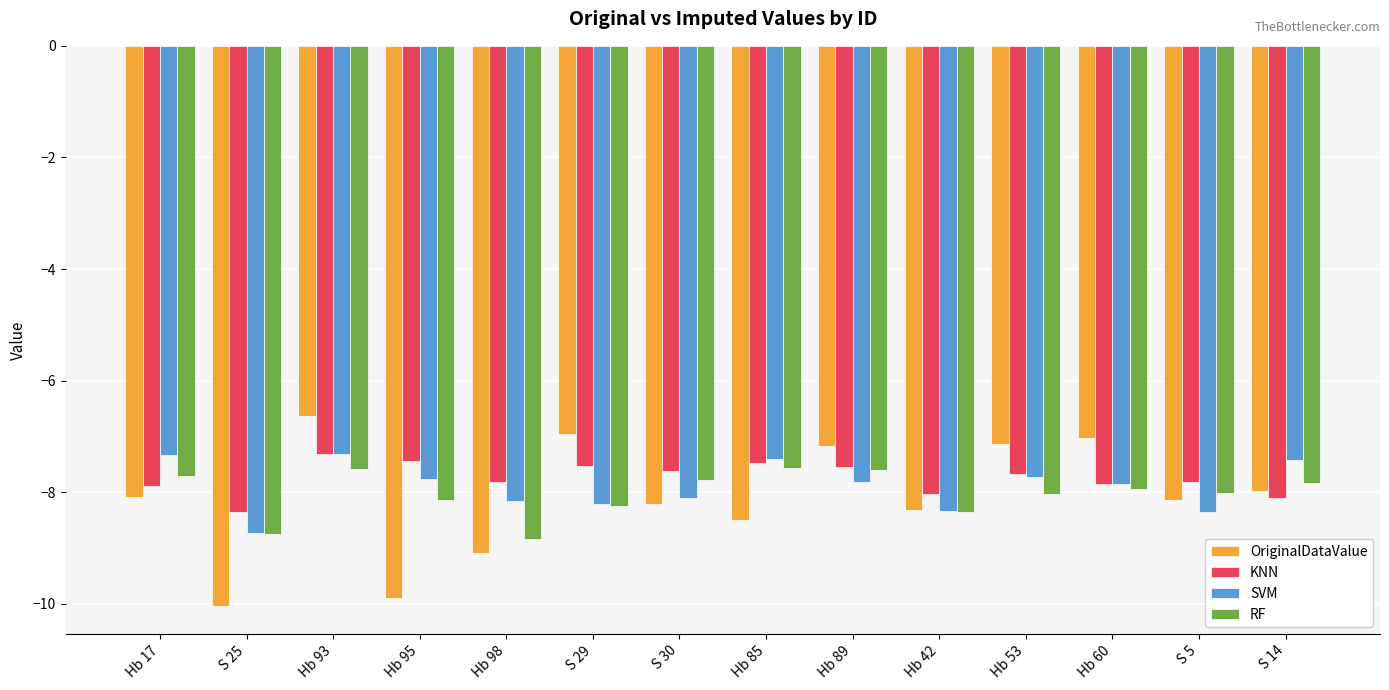

What is the highest value of the SVM series?

-7.3